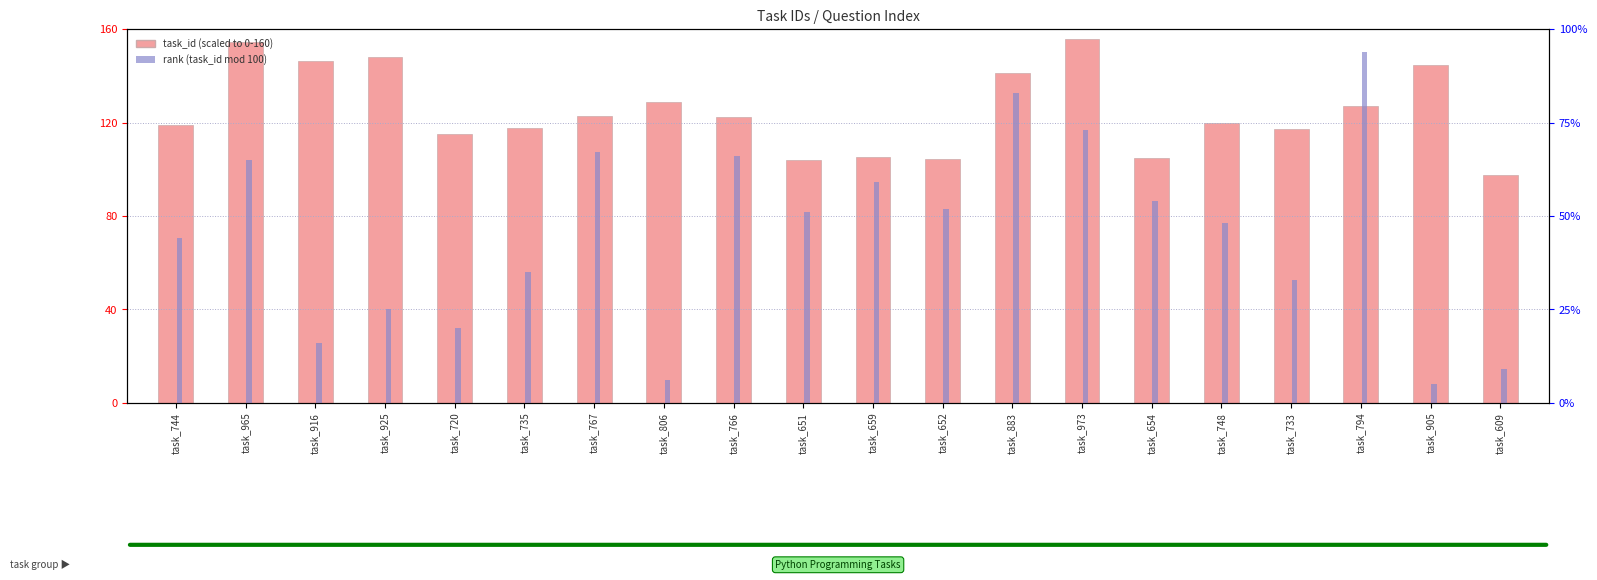

Which series has the largest range (max minus min)?

rank (task_id mod 100)